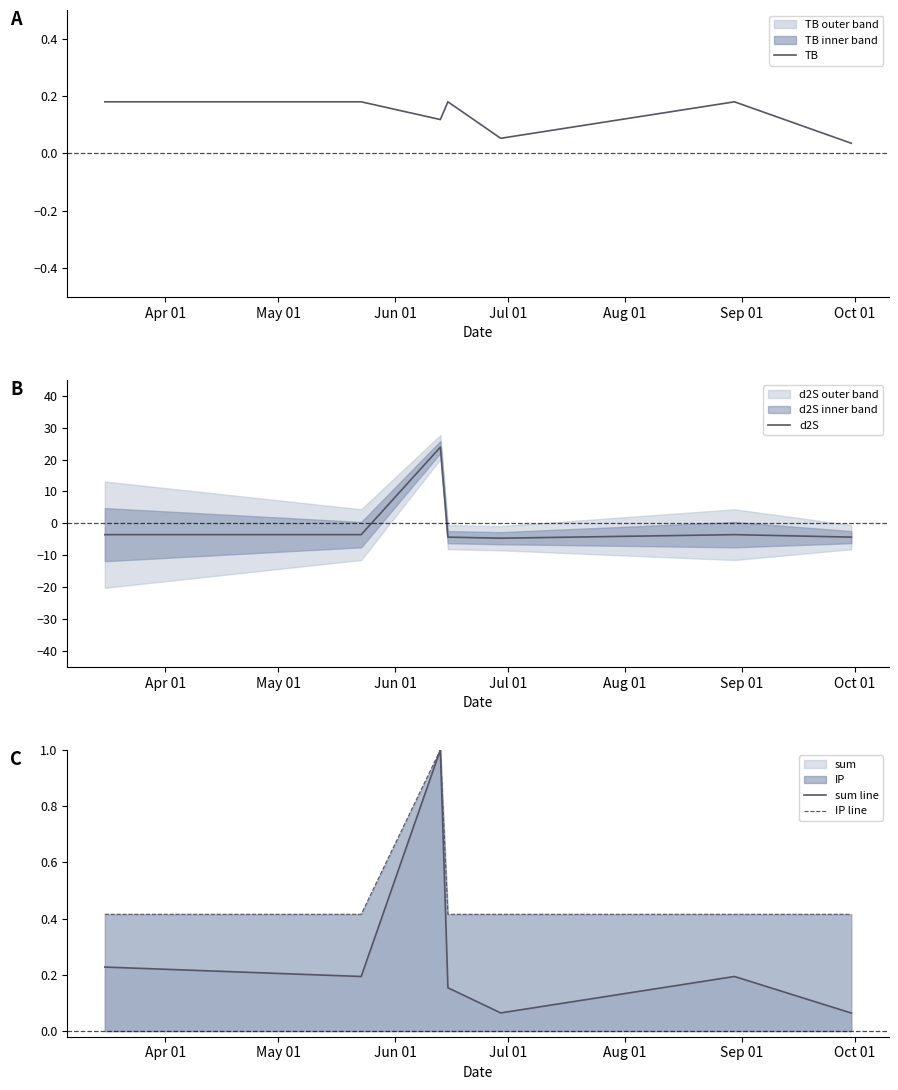

How many values in d2S are below zero?

6